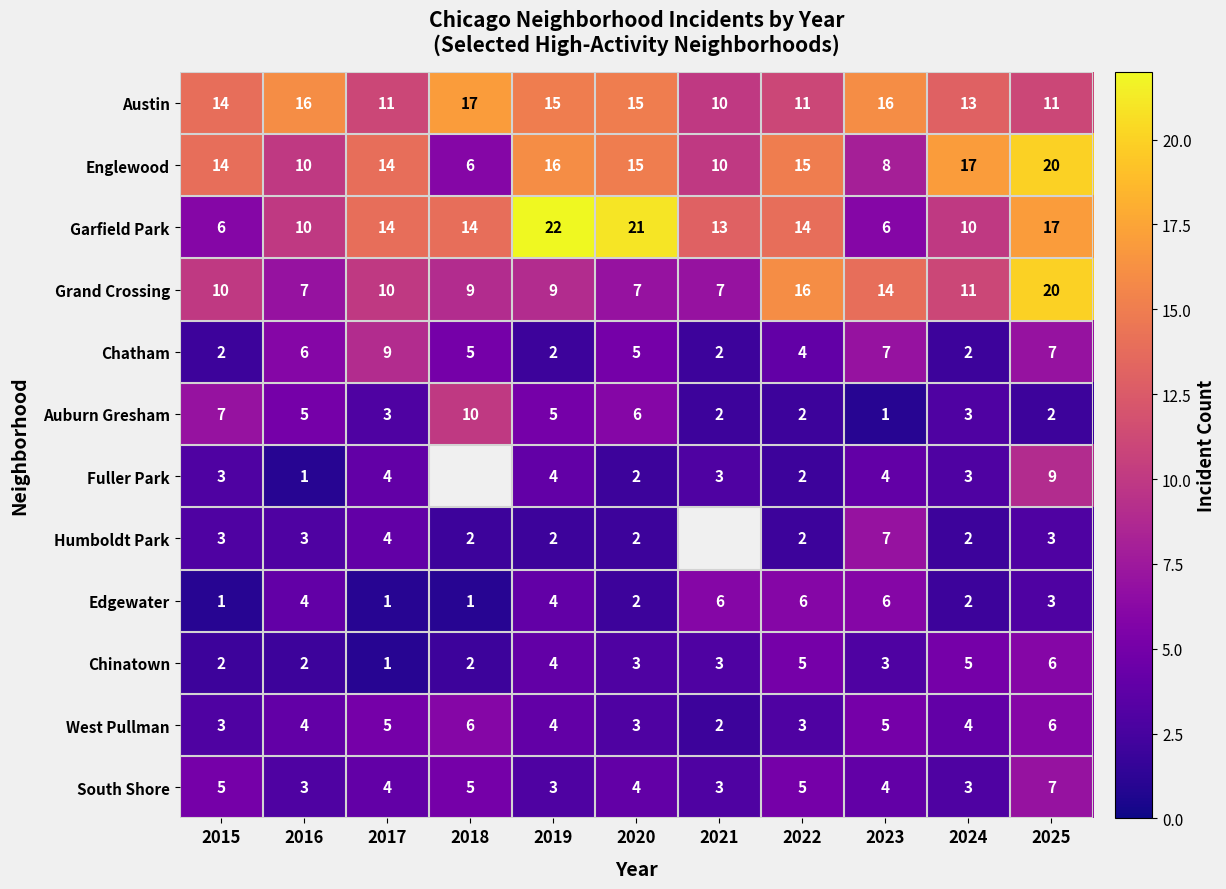

How many data points in Chatham are less than 5?

5